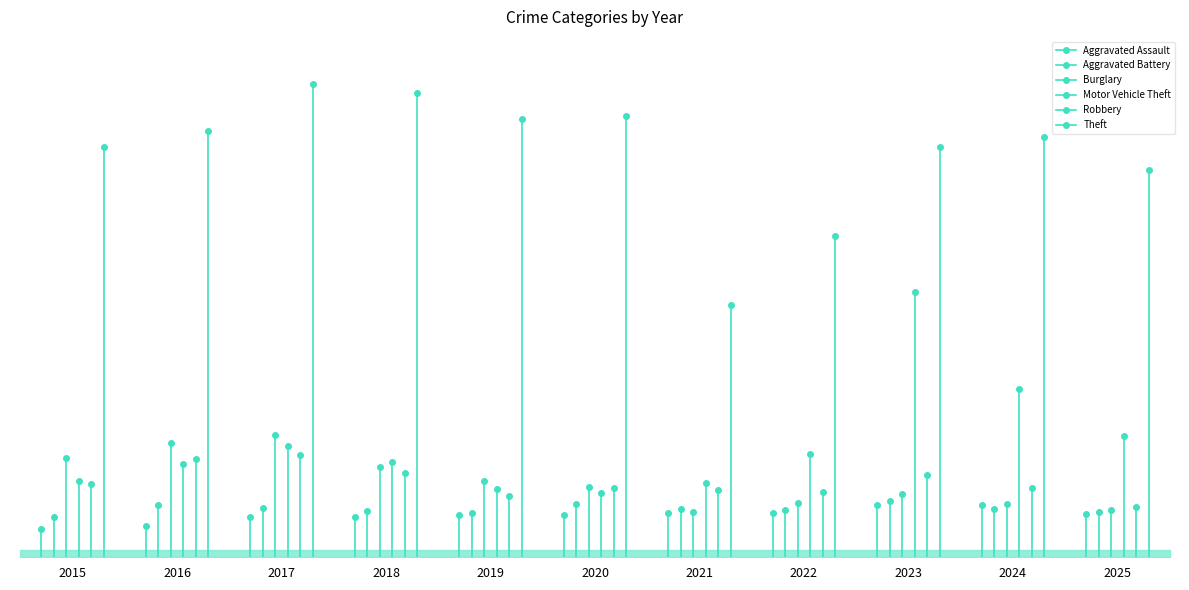

What is the average value of the Theft series?

4526